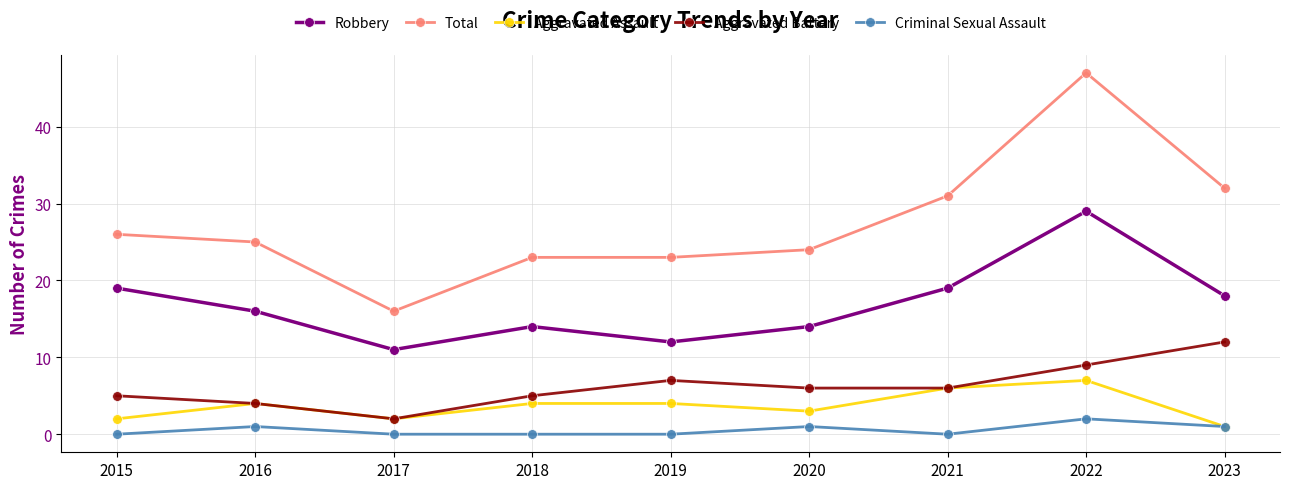

True or false: Aggravated Battery and Criminal Sexual Assault cross at least once.

False